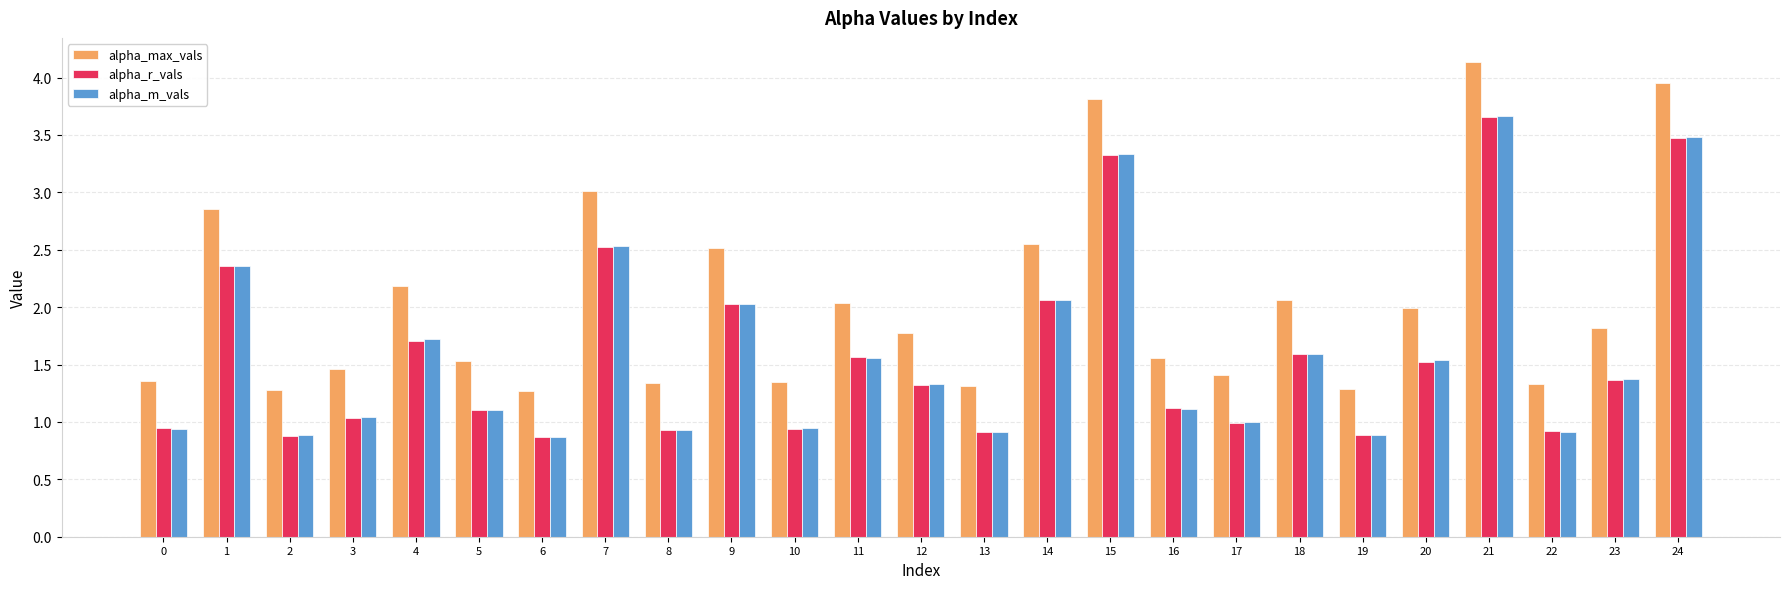

The alpha_max_vals series shows 2.4 at 12. True or false?

False